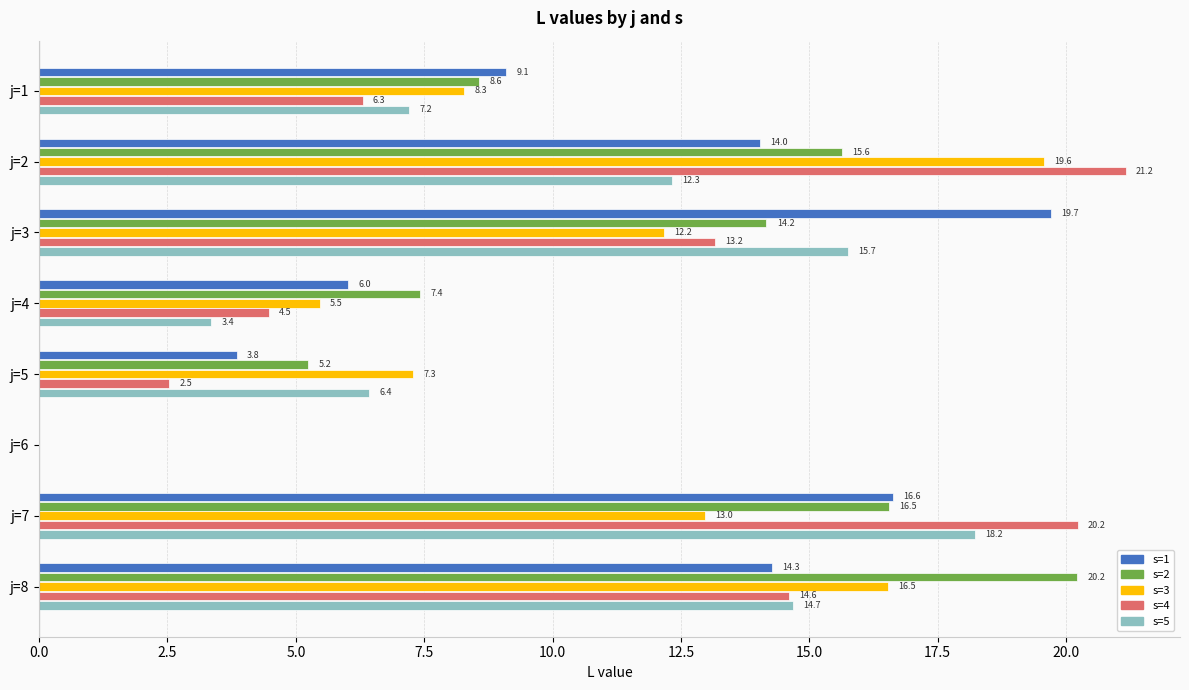

Which series changed the most between j=6 and j=8?

s=2